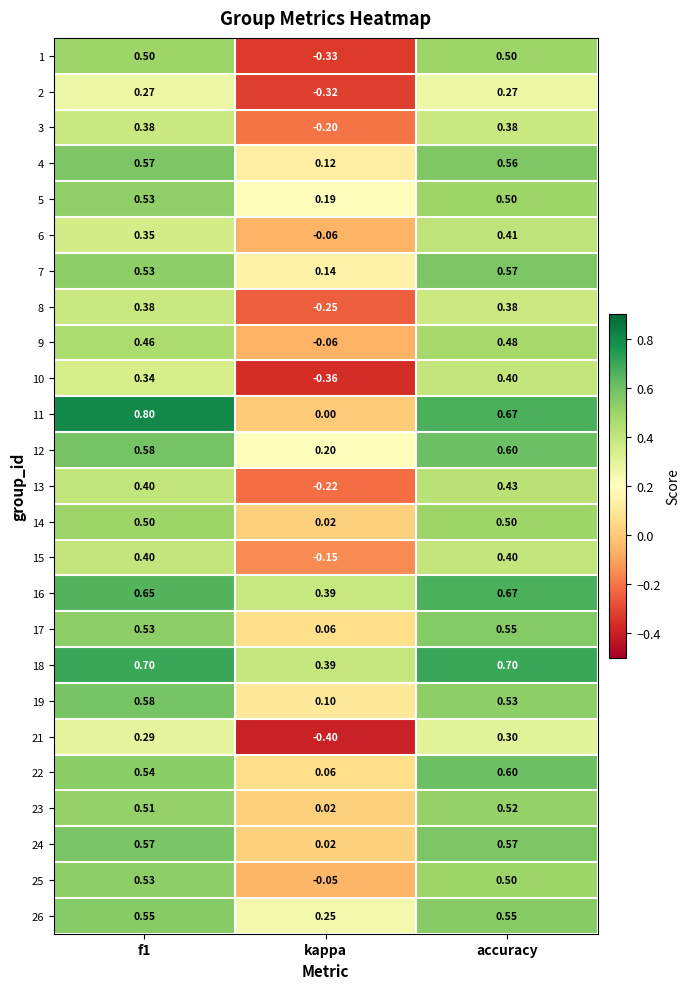

At which category is the sum across all series the highest?

accuracy